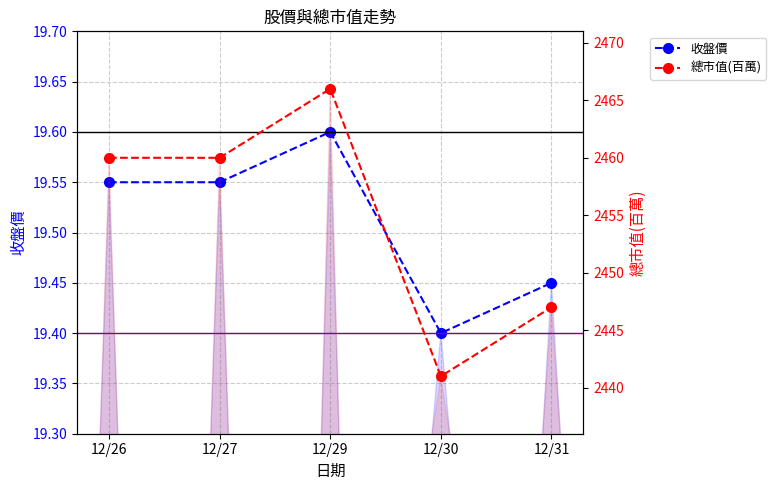

What is the total value across all series at 12/31?

2466.4